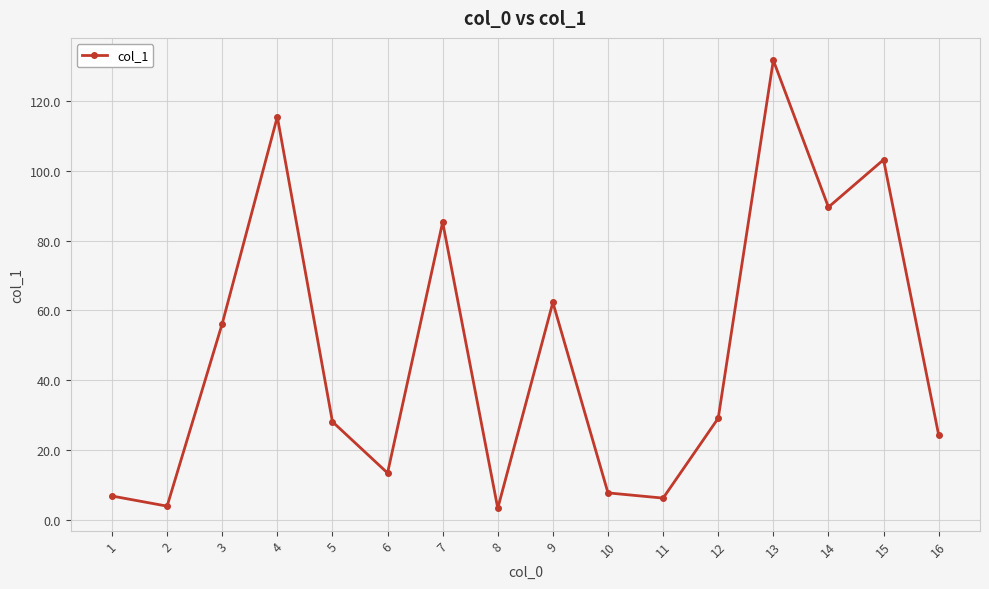

Approximately how many times larger is the value at 7 compared to 2?

21.9